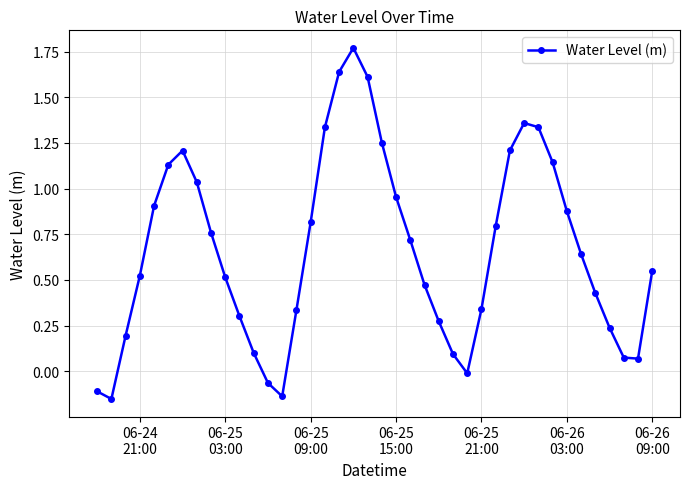

Does the chart display data point markers on the line(s)?

Yes